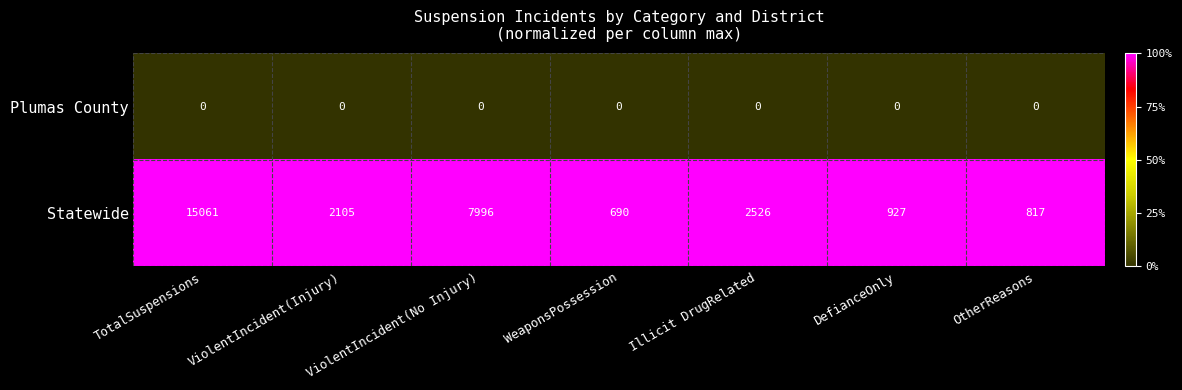

What is the spread (max minus min) of values at ViolentIncident(No Injury)?

7996